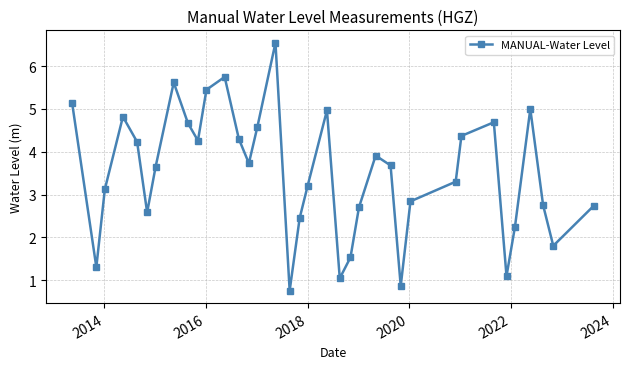

True or false: the data has more than 1 interior local peaks.

True